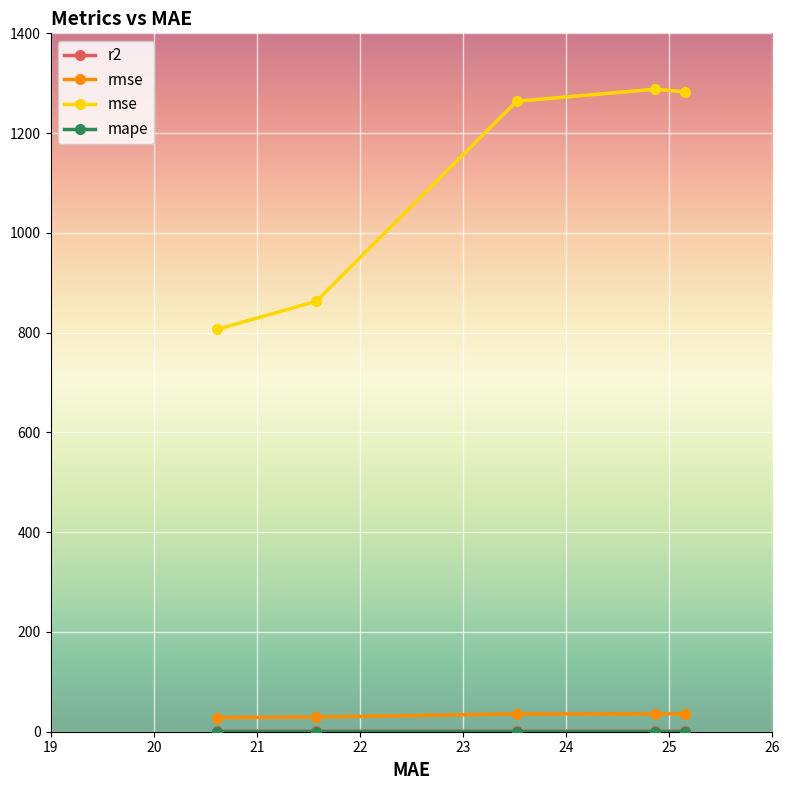

What is the greatest value displayed?

1288.0